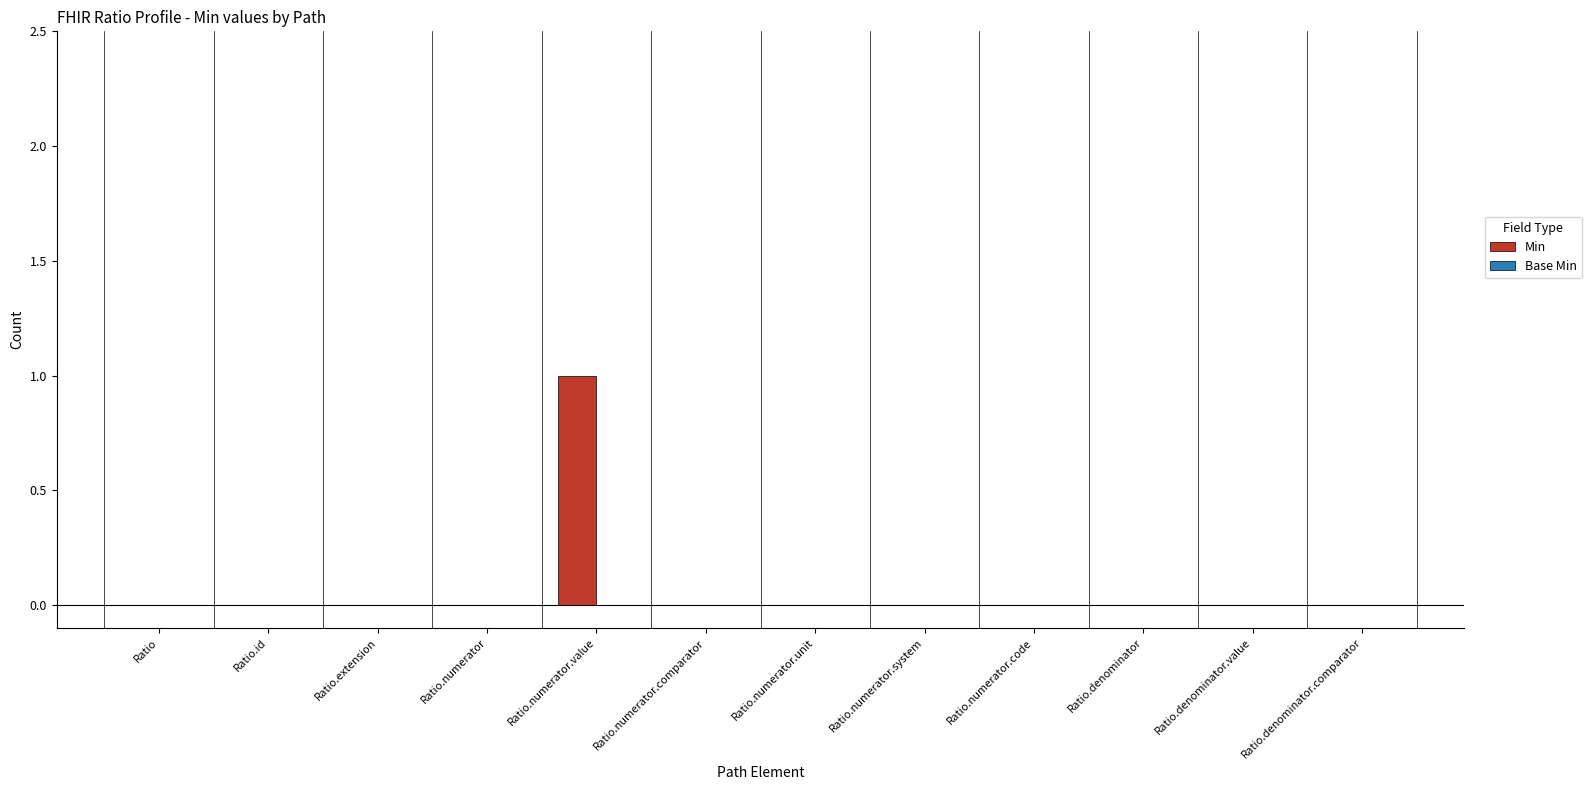

Is it true that the value at Ratio.numerator is -1?

False